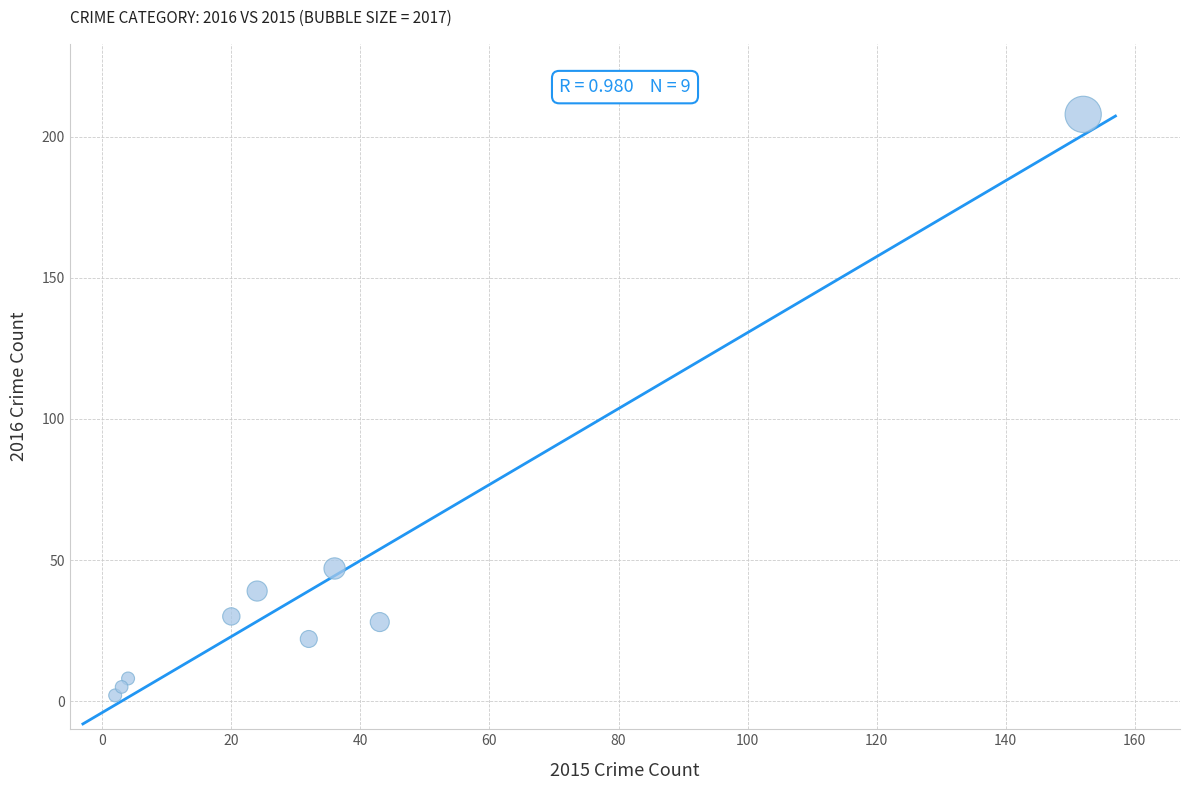

What Y value in the scatter plot is closest to 105?

47